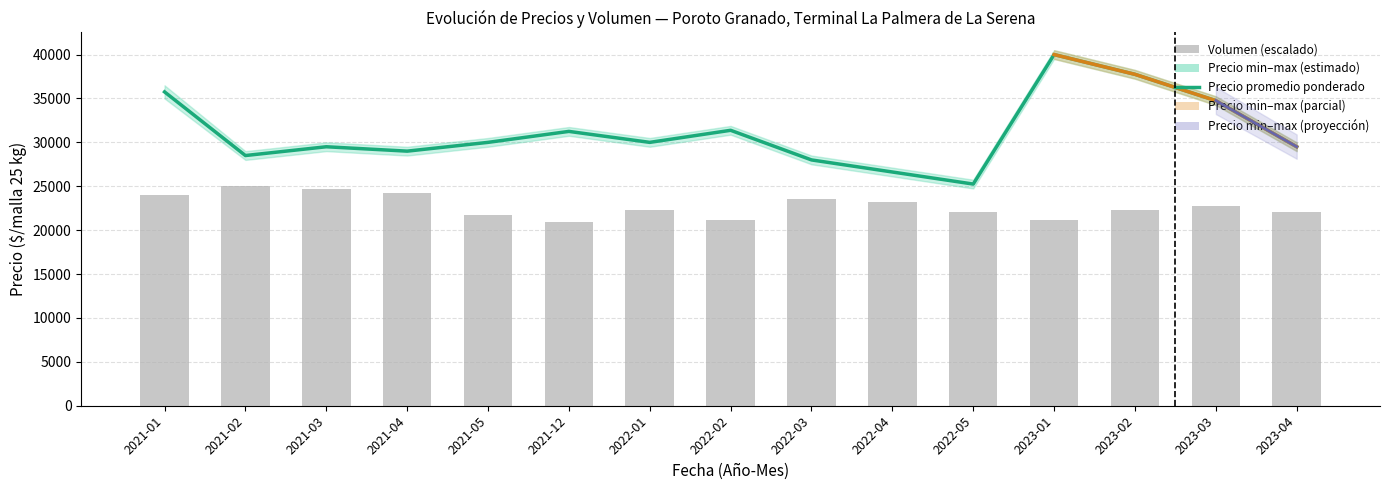

What is the minimum value for Volumen?

20884.9